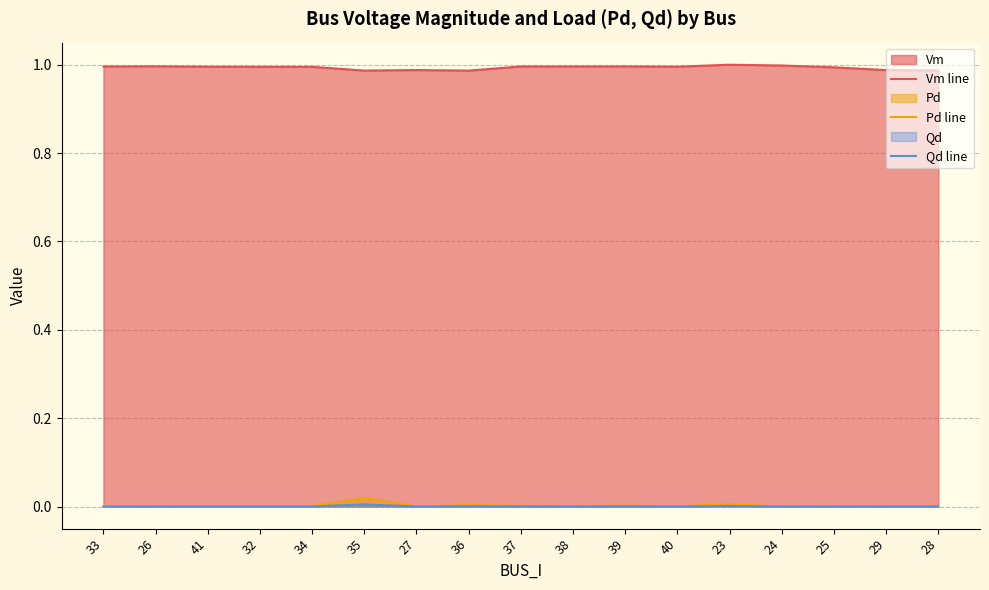

What is the label of the 4th point from the right?

24